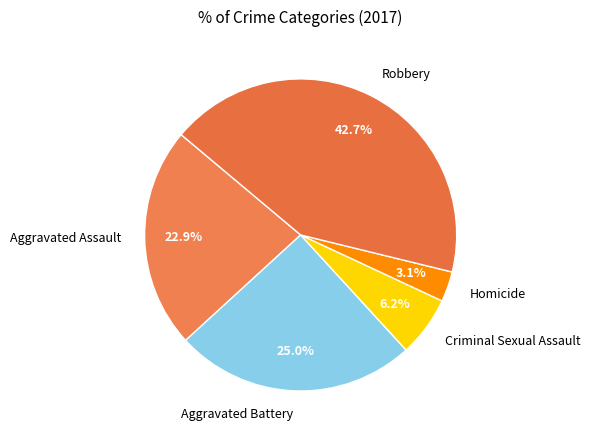

How many segments does this pie chart have?

5